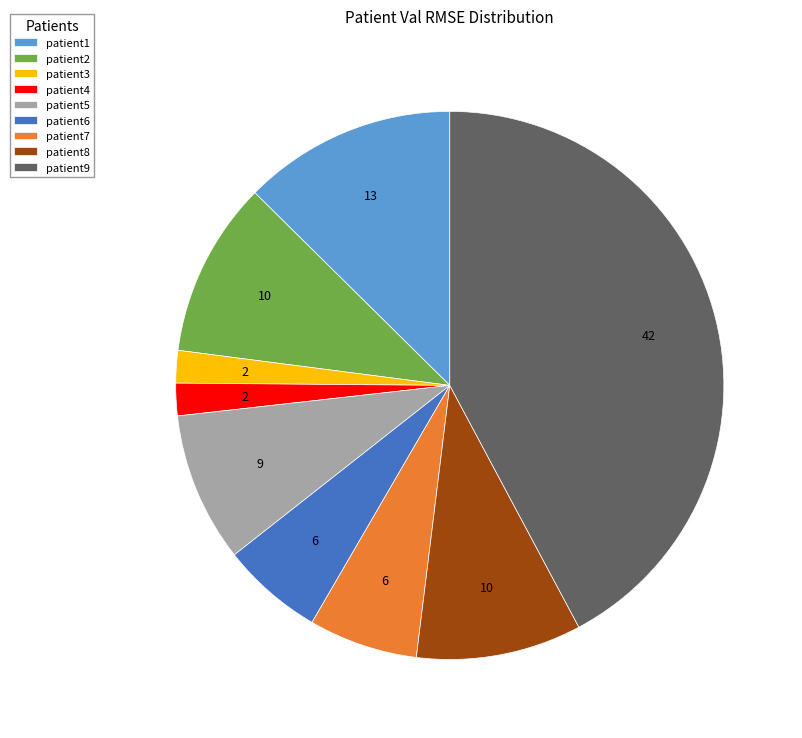

Which has a higher value, patient9 or patient2?

patient9